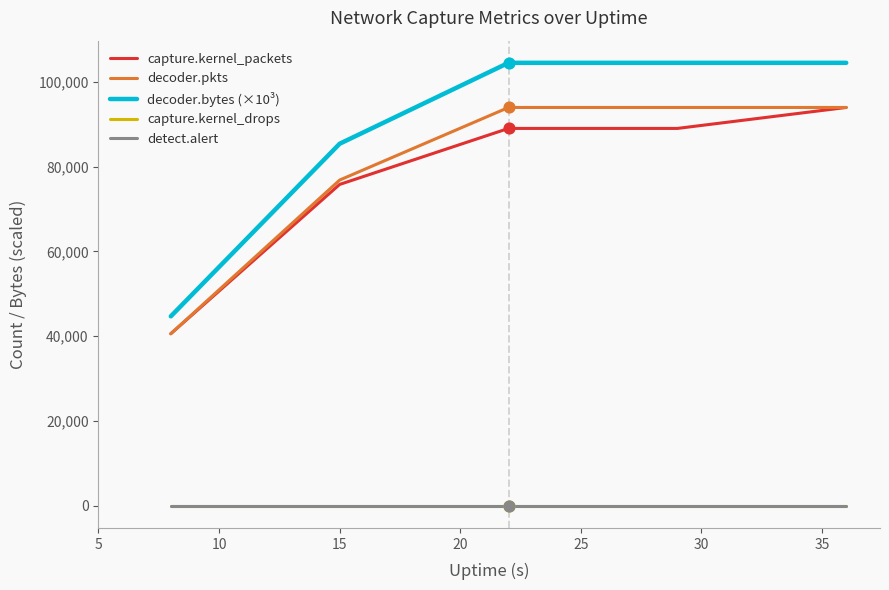

At how many categories does at least one series exceed 35904?

5